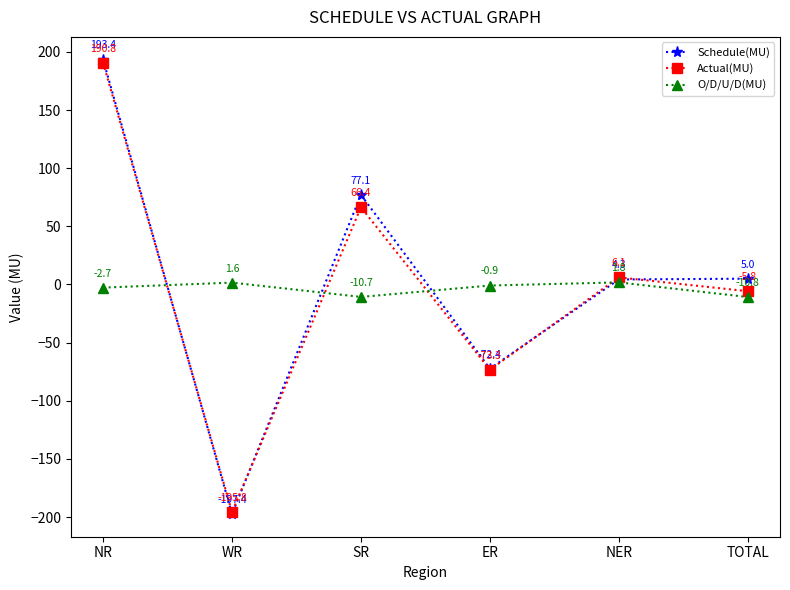

True or false: Schedule(MU) and Actual(MU) intersect in this chart.

True